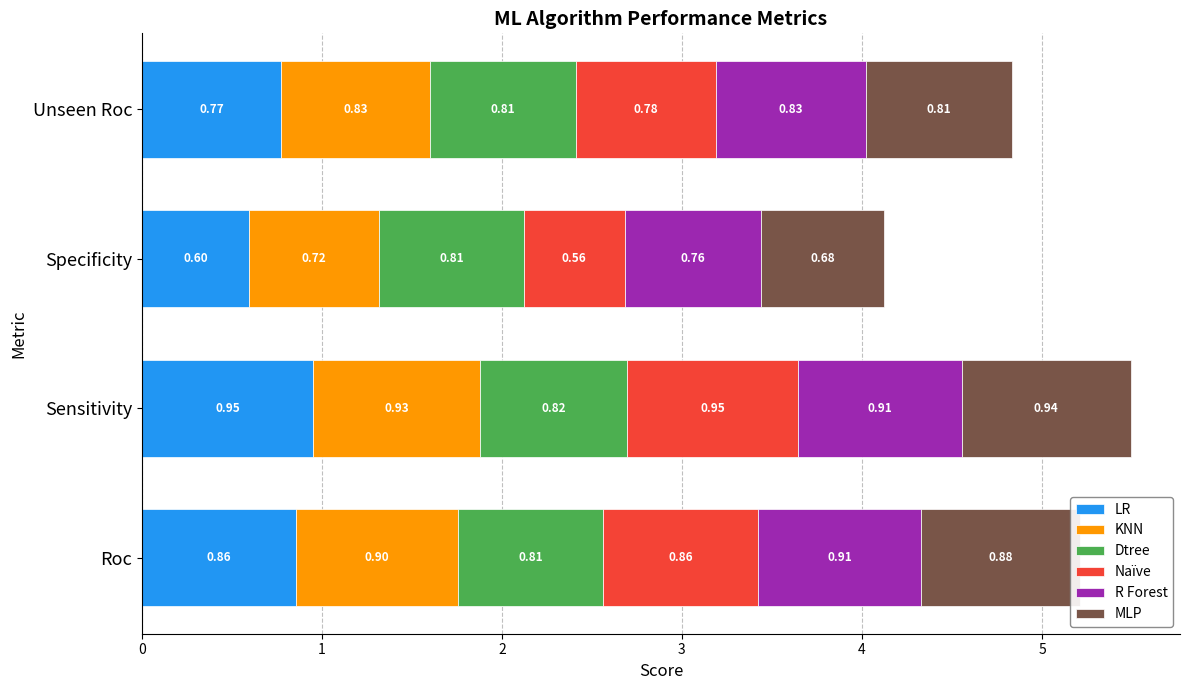

What is the difference between the second highest and minimum values in the LR series?

0.3